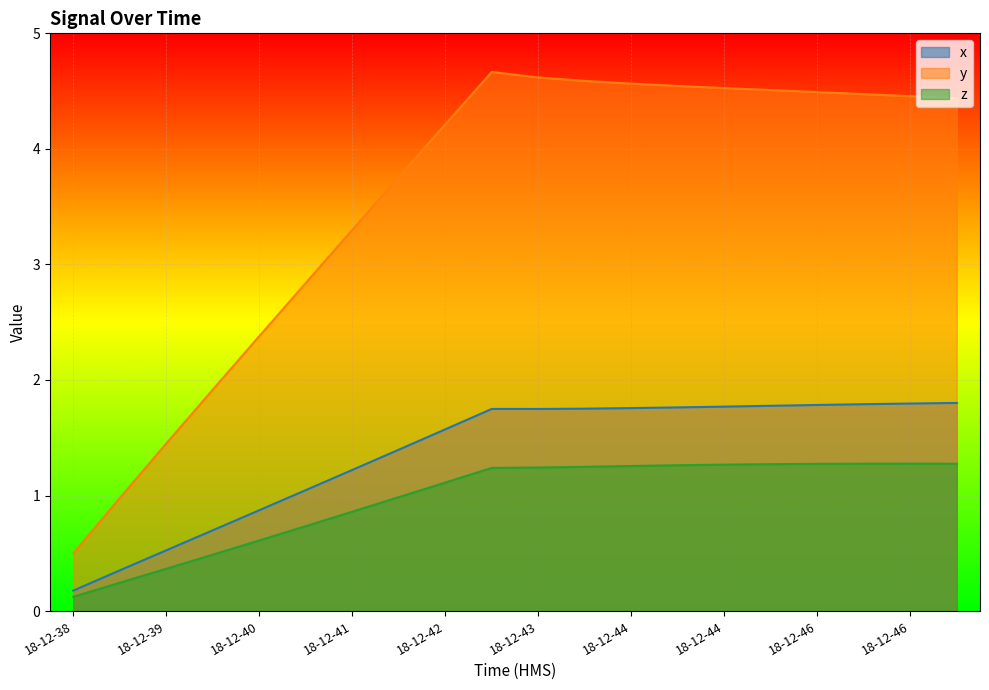

Which series has the largest range (max minus min)?

y